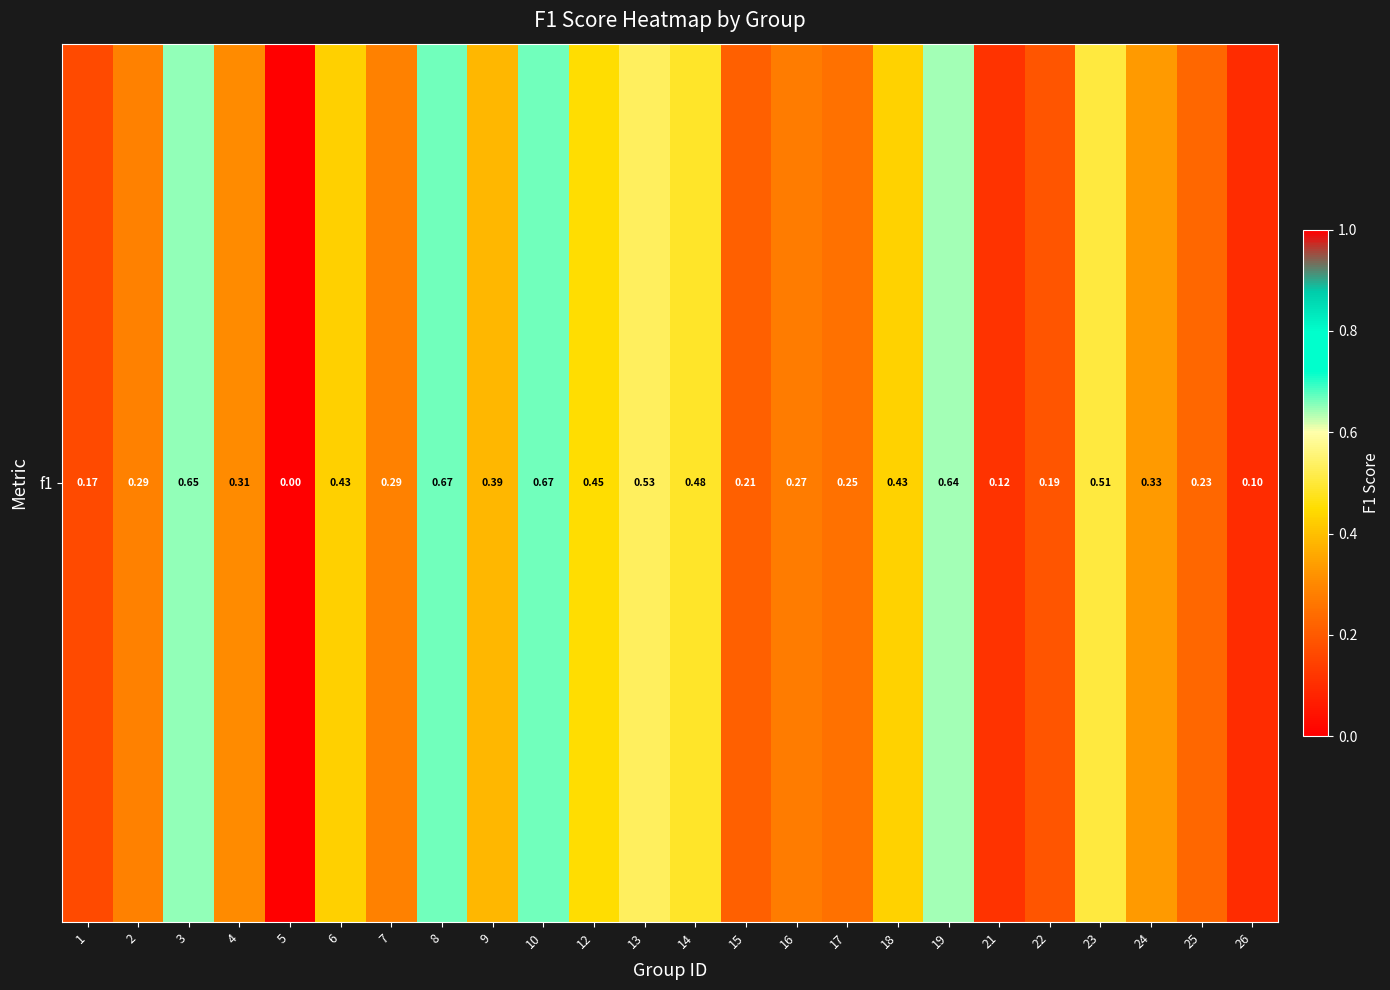

What value does the data have at 8?

0.7